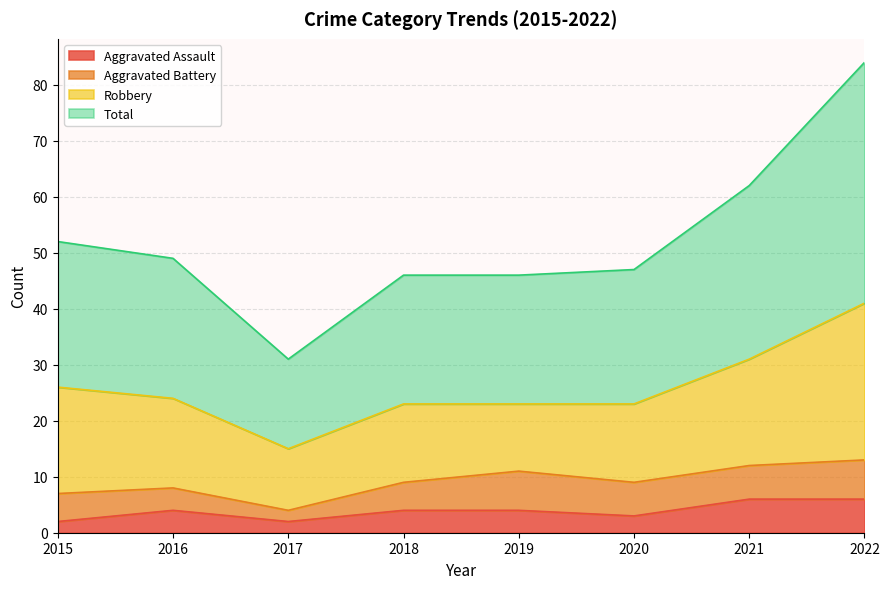

Which series has the largest range (max minus min)?

Total